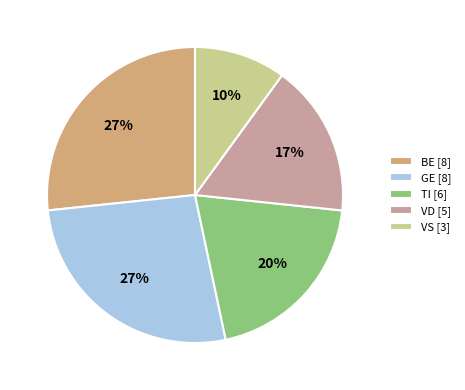

Count the number of slices in the pie.

5